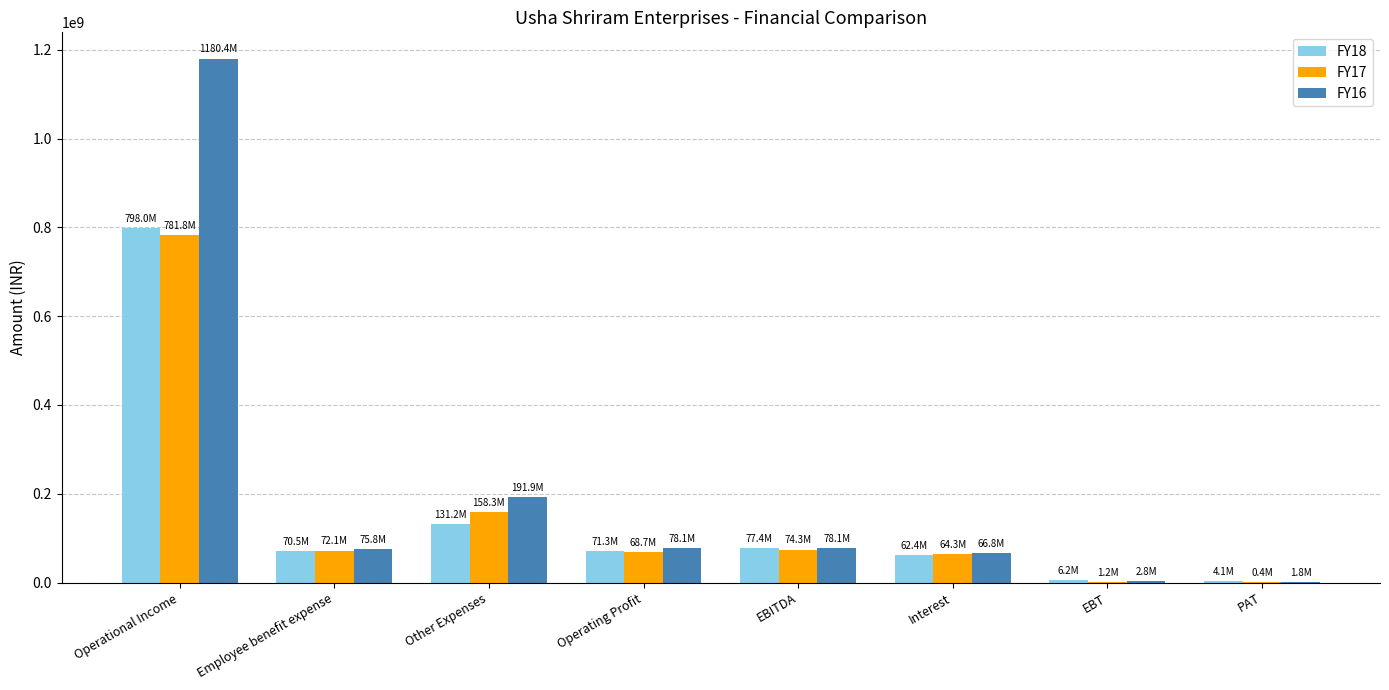

Which series changed the most between Operational Income and EBITDA?

FY16